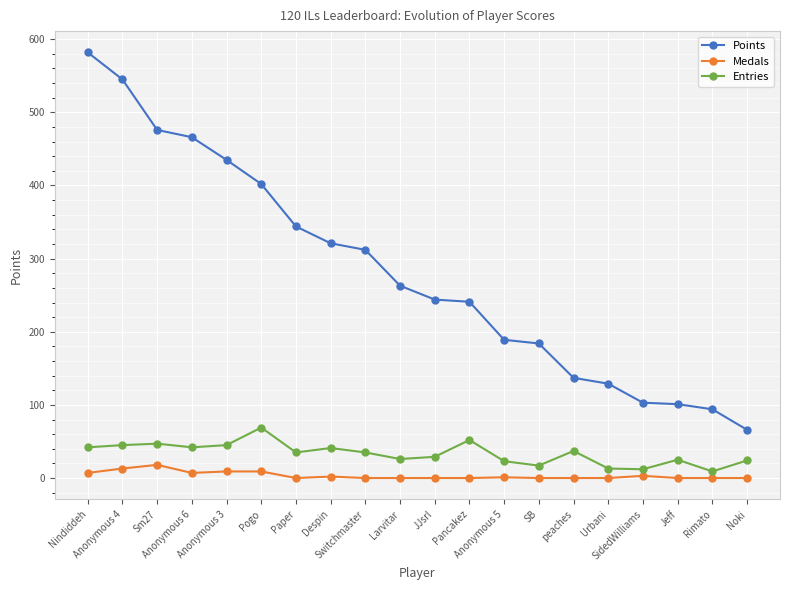

What is the maximum value for Entries?

69